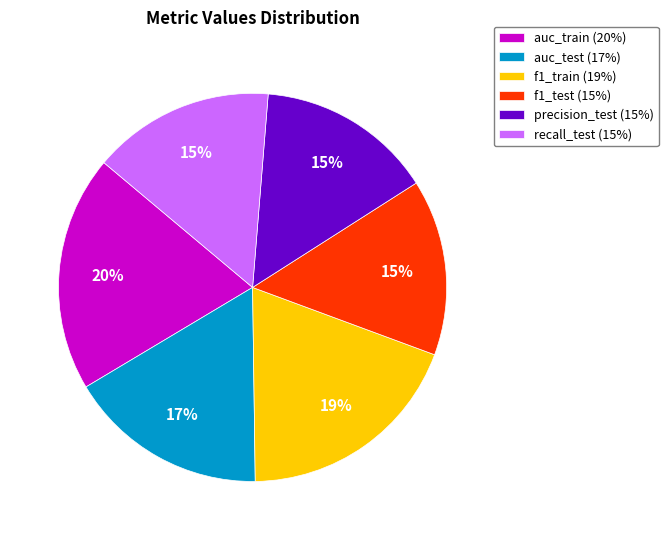

Does any single category account for the majority?

No